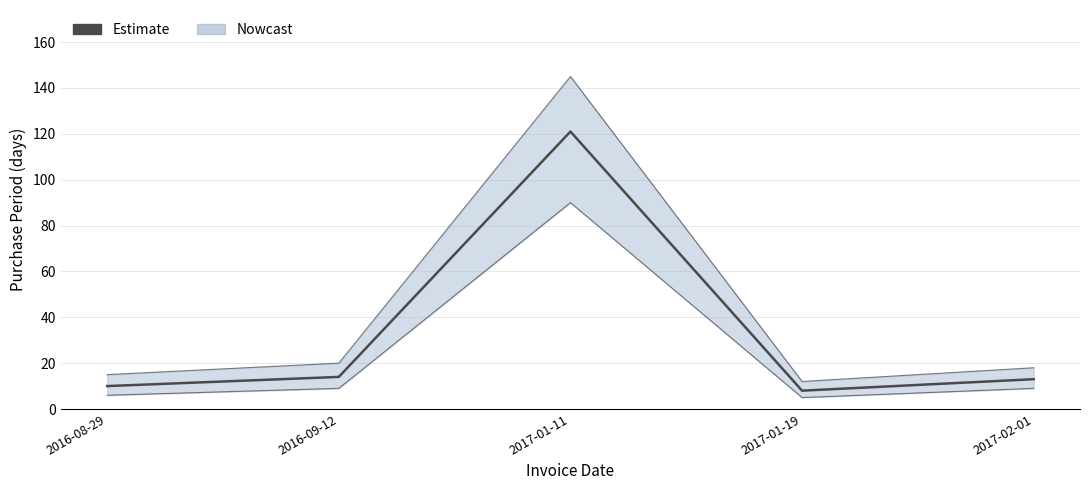

What is the difference between the maximum and minimum values?

113